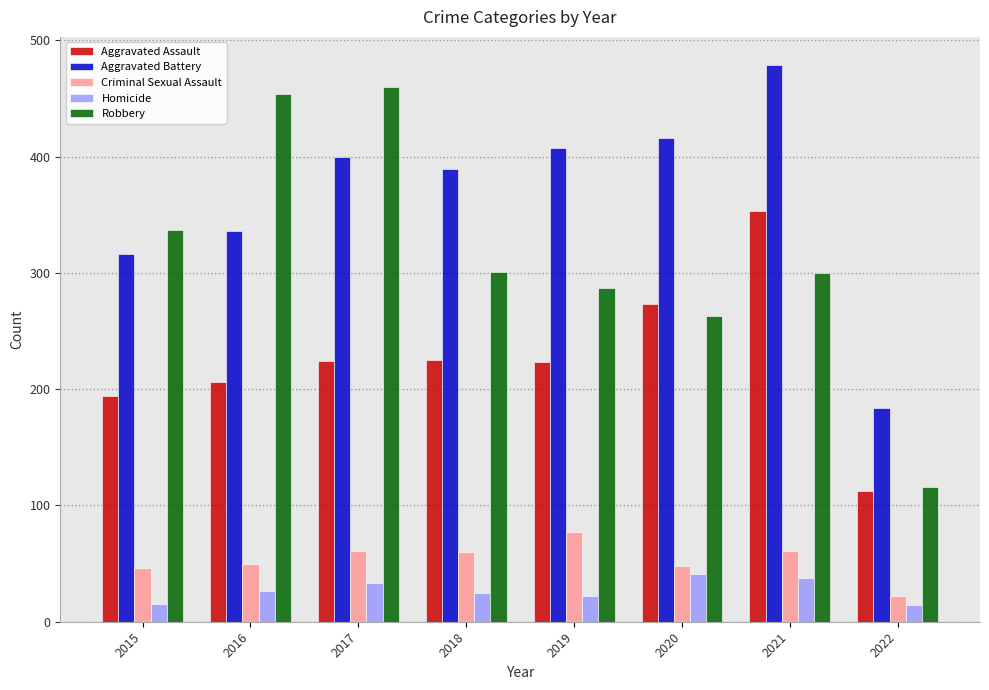

What is the difference between the maximum and minimum values in the Aggravated Assault series?

241